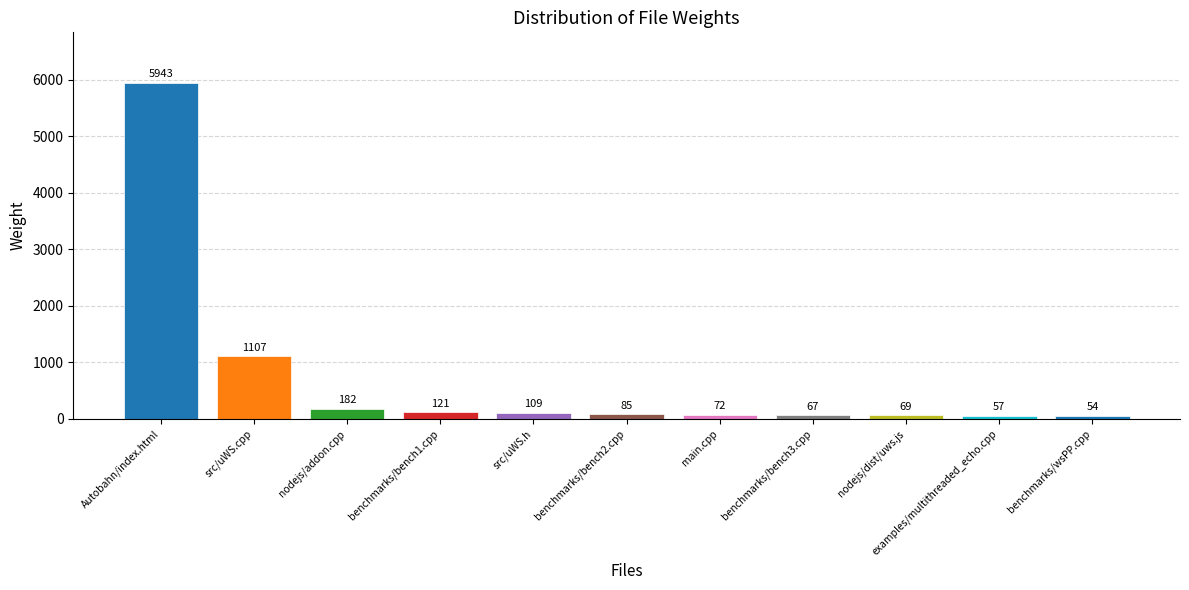

The value at benchmarks/bench2.cpp is 85. True or false?

True